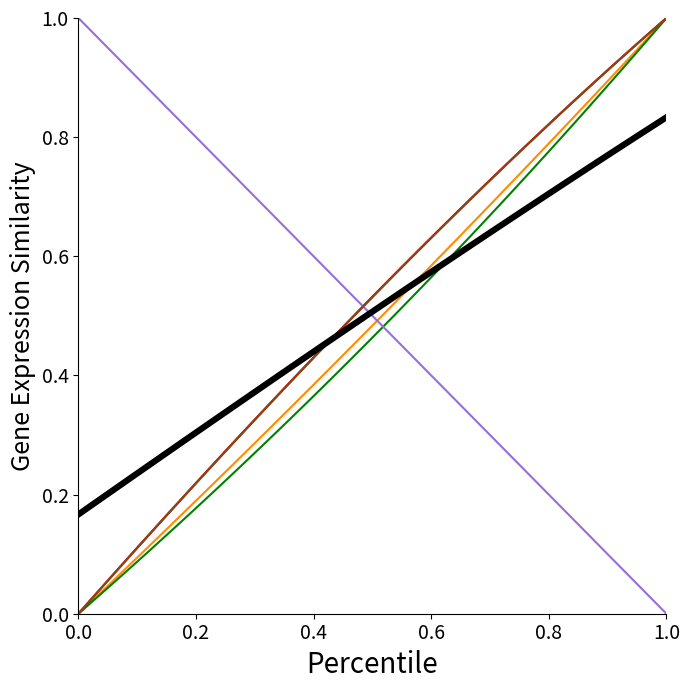

Does the chart have visible grid lines?

No